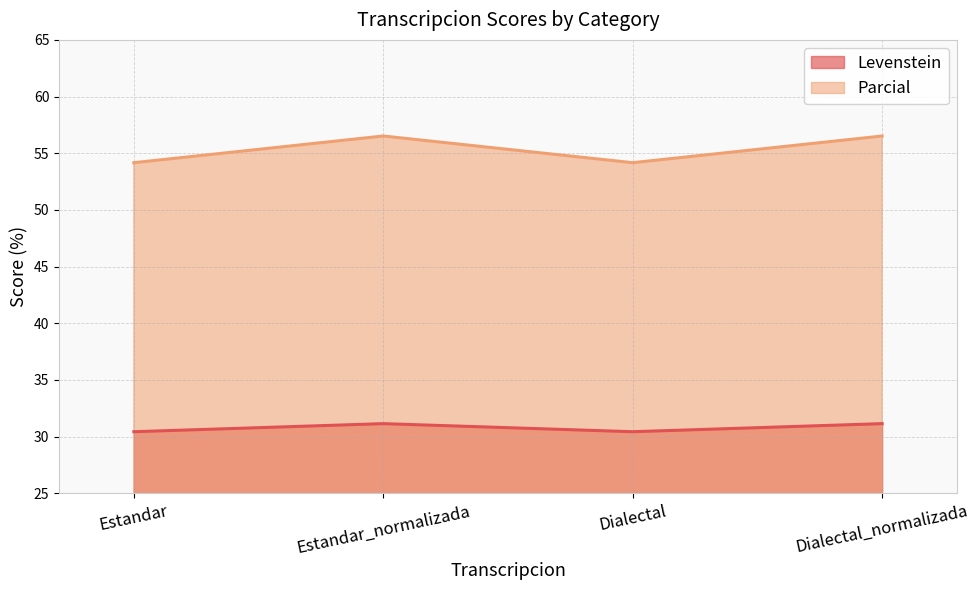

True or false: Parcial and Levenstein intersect in this chart.

False